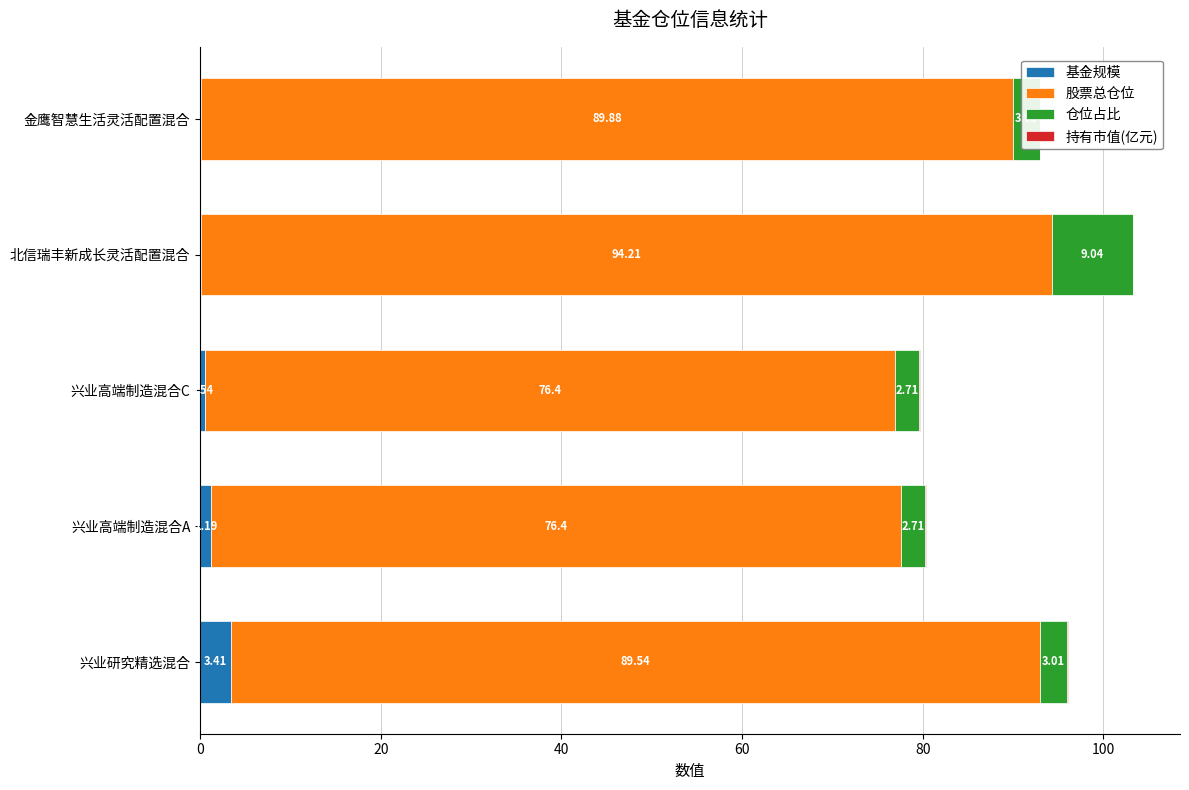

What is the sum of the 基金规模 values at 兴业研究精选混合 and 金鹰智慧生活灵活配置混合?

3.5